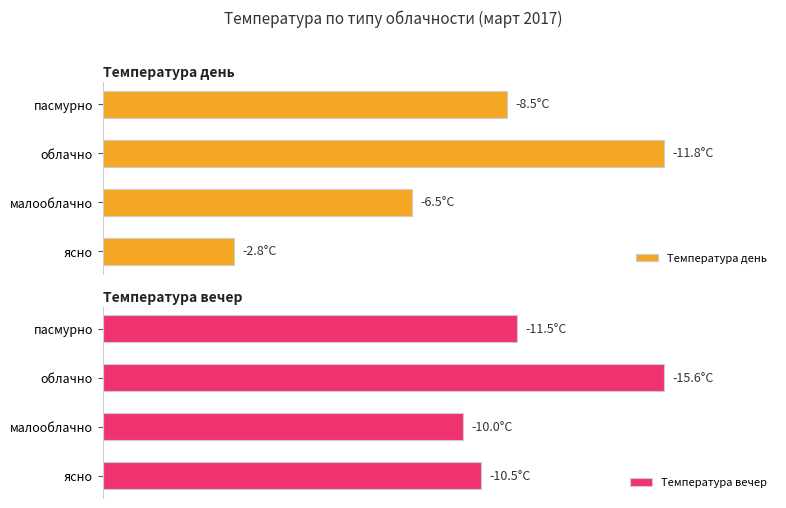

What is the highest value of the Температура день series?

100.0